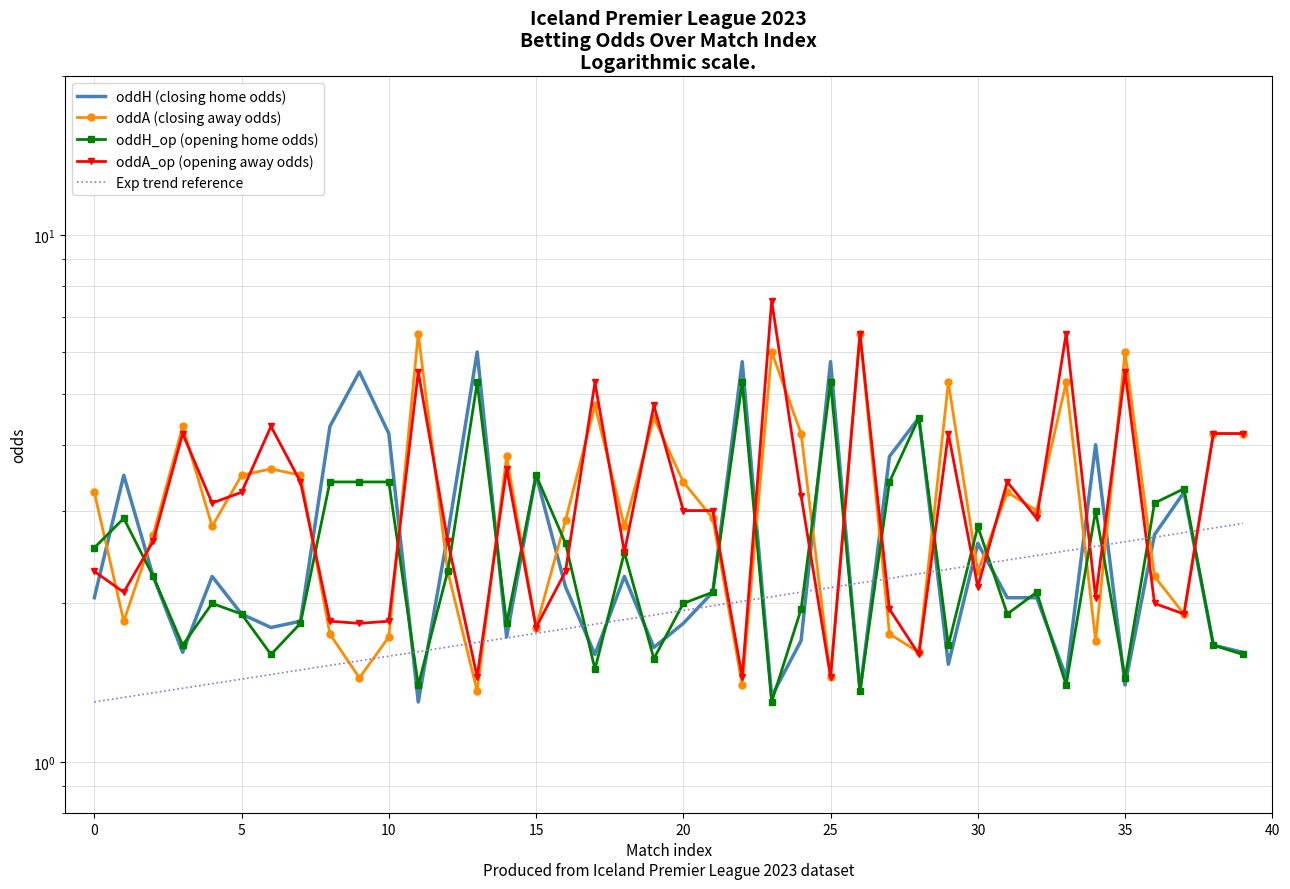

Reading right to left, extract all data points from this chart.

oddH: 39=1.6	38=1.7	37=3.2	36=2.7	35=1.4	34=4.0	33=1.4	32=2.0	31=2.0	30=2.6	29=1.5	28=4.5	27=3.8	26=1.4	25=5.8	24=1.7	23=1.3	22=5.8	21=2.1	20=1.8	19=1.6	18=2.2	17=1.6	16=2.1	15=3.5	14=1.7	13=6.0	12=2.7	11=1.3	10=4.2	9=5.5	8=4.3	7=1.9	6=1.8	5=1.9	4=2.2	3=1.6	2=2.2	1=3.5	0=2.0
oddA: 39=4.2	38=4.2	37=1.9	36=2.2	35=6.0	34=1.7	33=5.2	32=3.0	31=3.2	30=2.3	29=5.2	28=1.6	27=1.8	26=6.5	25=1.4	24=4.2	23=6.0	22=1.4	21=2.9	20=3.4	19=4.5	18=2.8	17=4.8	16=2.9	15=1.8	14=3.8	13=1.4	12=2.3	11=6.5	10=1.7	9=1.4	8=1.8	7=3.5	6=3.6	5=3.5	4=2.8	3=4.3	2=2.7	1=1.9	0=3.2
oddH_op: 39=1.6	38=1.7	37=3.3	36=3.1	35=1.4	34=3.0	33=1.4	32=2.1	31=1.9	30=2.8	29=1.7	28=4.5	27=3.4	26=1.4	25=5.2	24=1.9	23=1.3	22=5.2	21=2.1	20=2.0	19=1.6	18=2.5	17=1.5	16=2.6	15=3.5	14=1.8	13=5.2	12=2.3	11=1.4	10=3.4	9=3.4	8=3.4	7=1.8	6=1.6	5=1.9	4=2.0	3=1.7	2=2.2	1=2.9	0=2.5
oddA_op: 39=4.2	38=4.2	37=1.9	36=2.0	35=5.5	34=2.0	33=6.5	32=2.9	31=3.4	30=2.1	29=4.2	28=1.6	27=1.9	26=6.5	25=1.4	24=3.2	23=7.5	22=1.4	21=3.0	20=3.0	19=4.8	18=2.5	17=5.2	16=2.3	15=1.8	14=3.6	13=1.4	12=2.6	11=5.5	10=1.9	9=1.8	8=1.9	7=3.4	6=4.3	5=3.2	4=3.1	3=4.2	2=2.6	1=2.1	0=2.3